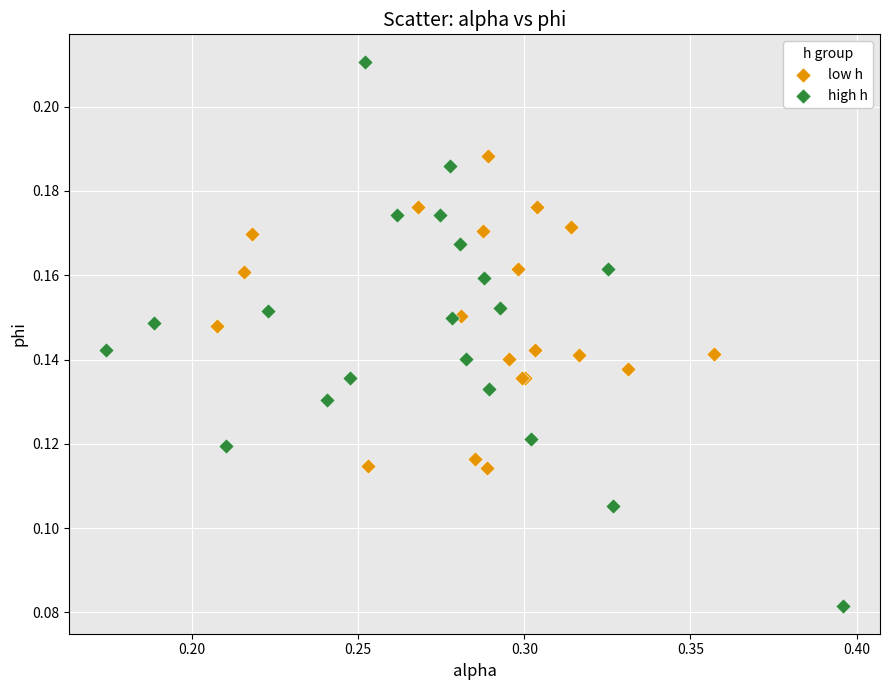

Which series has the largest Y range (max minus min)?

high h